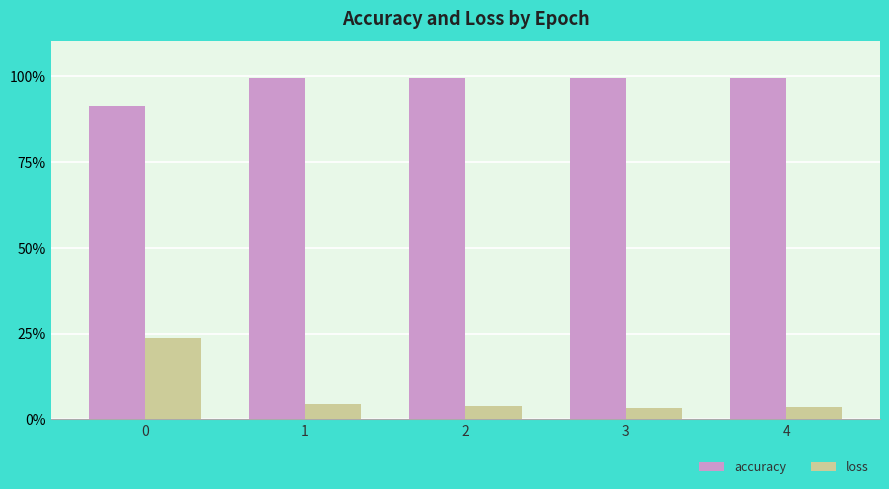

What are all the series names shown in the legend?

accuracy, loss